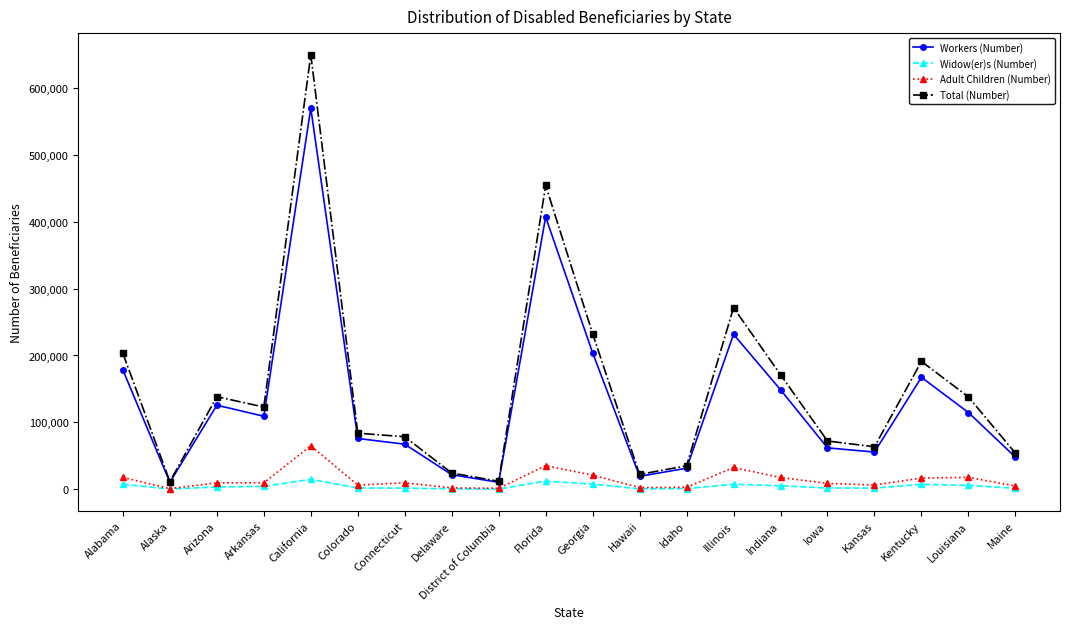

Is it true that Workers (Number) equals 149571 at Louisiana?

False